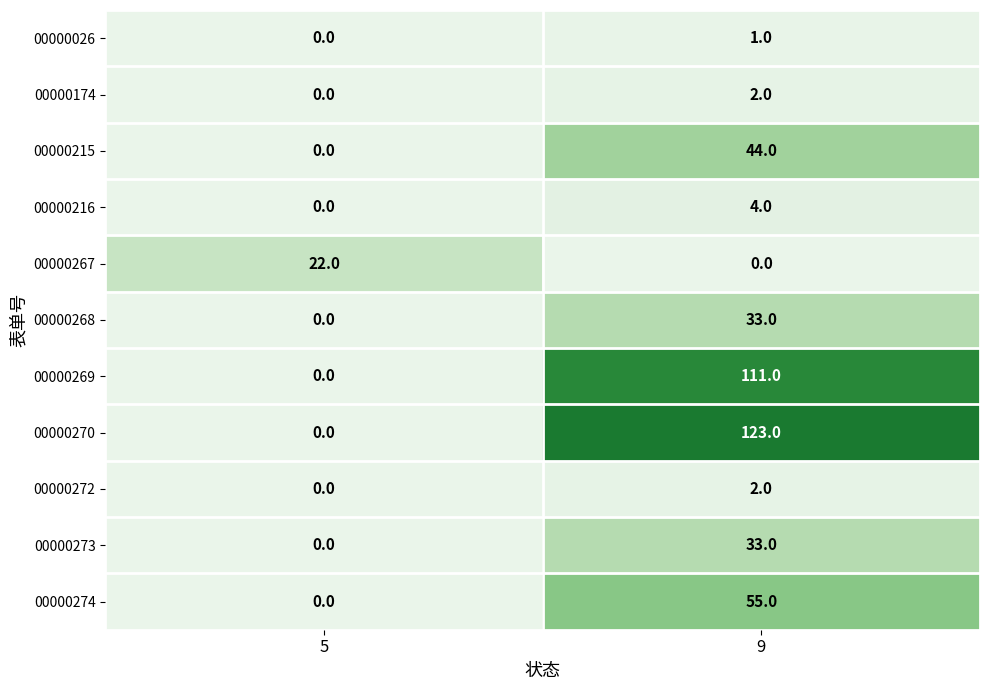

What is the total value across all series at 5?

22